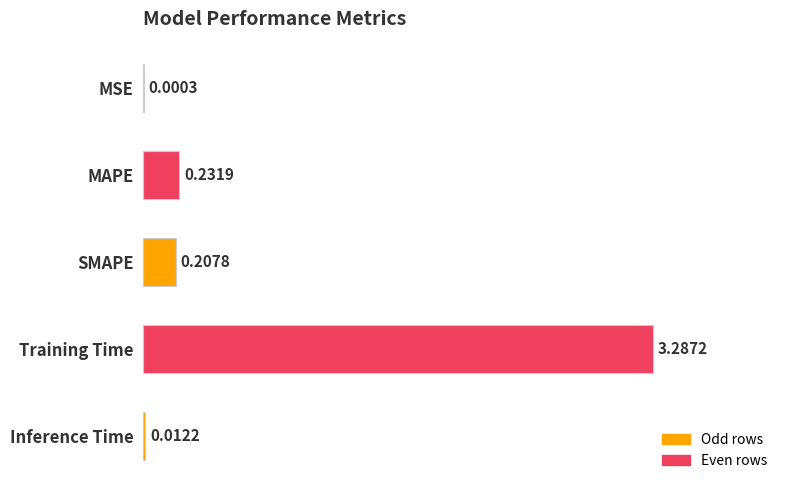

What is the sum of all values?

3.7